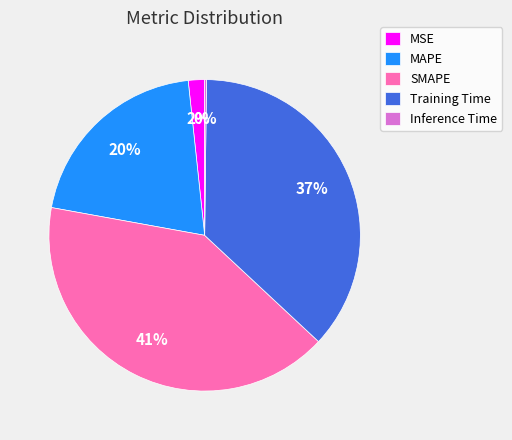

Is there any slice that represents more than half of the pie?

No